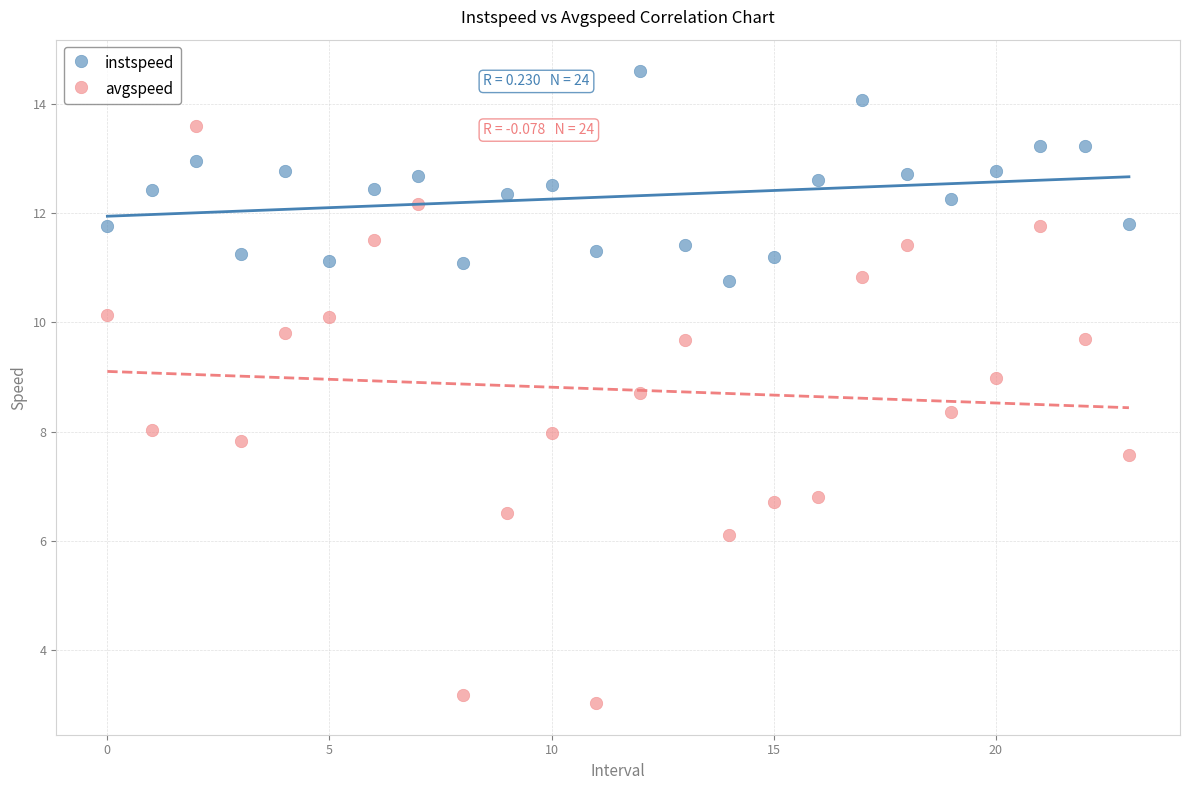

Across all data points, what is the range of Y values (max minus min)?

11.6